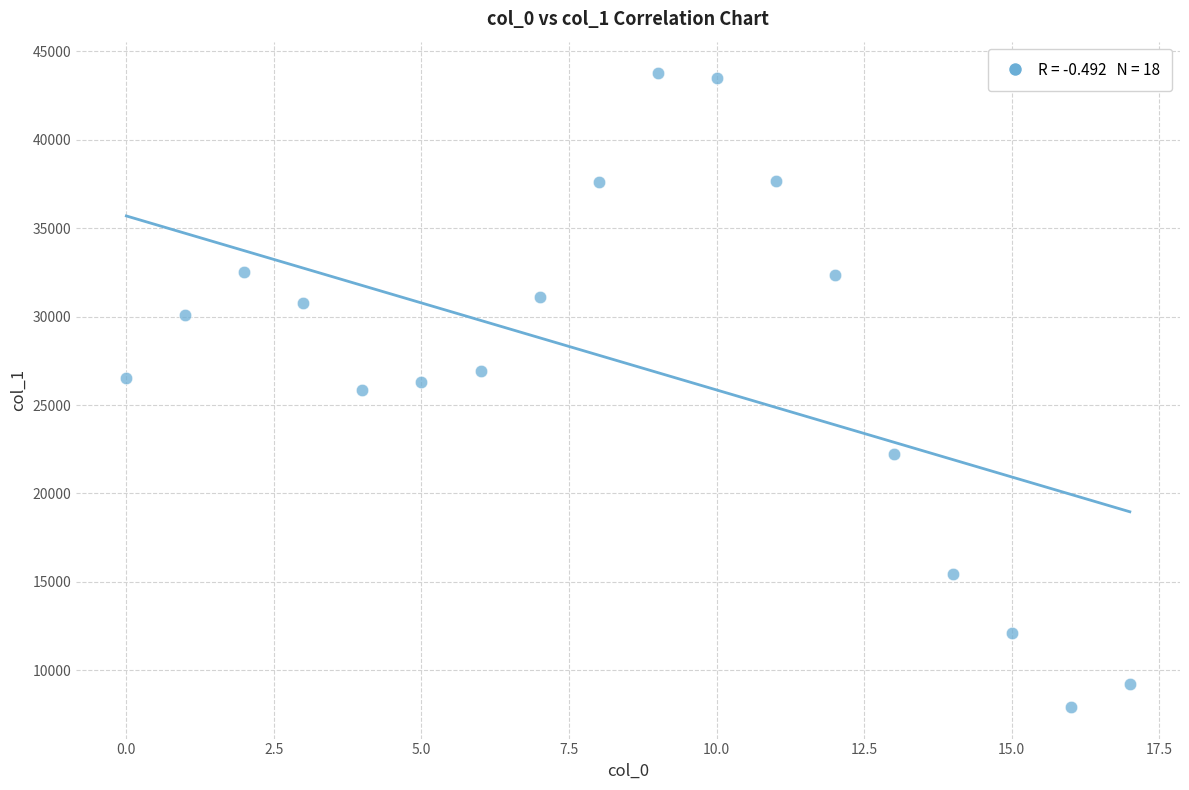

What is the range of Y values (max minus min)?

35826